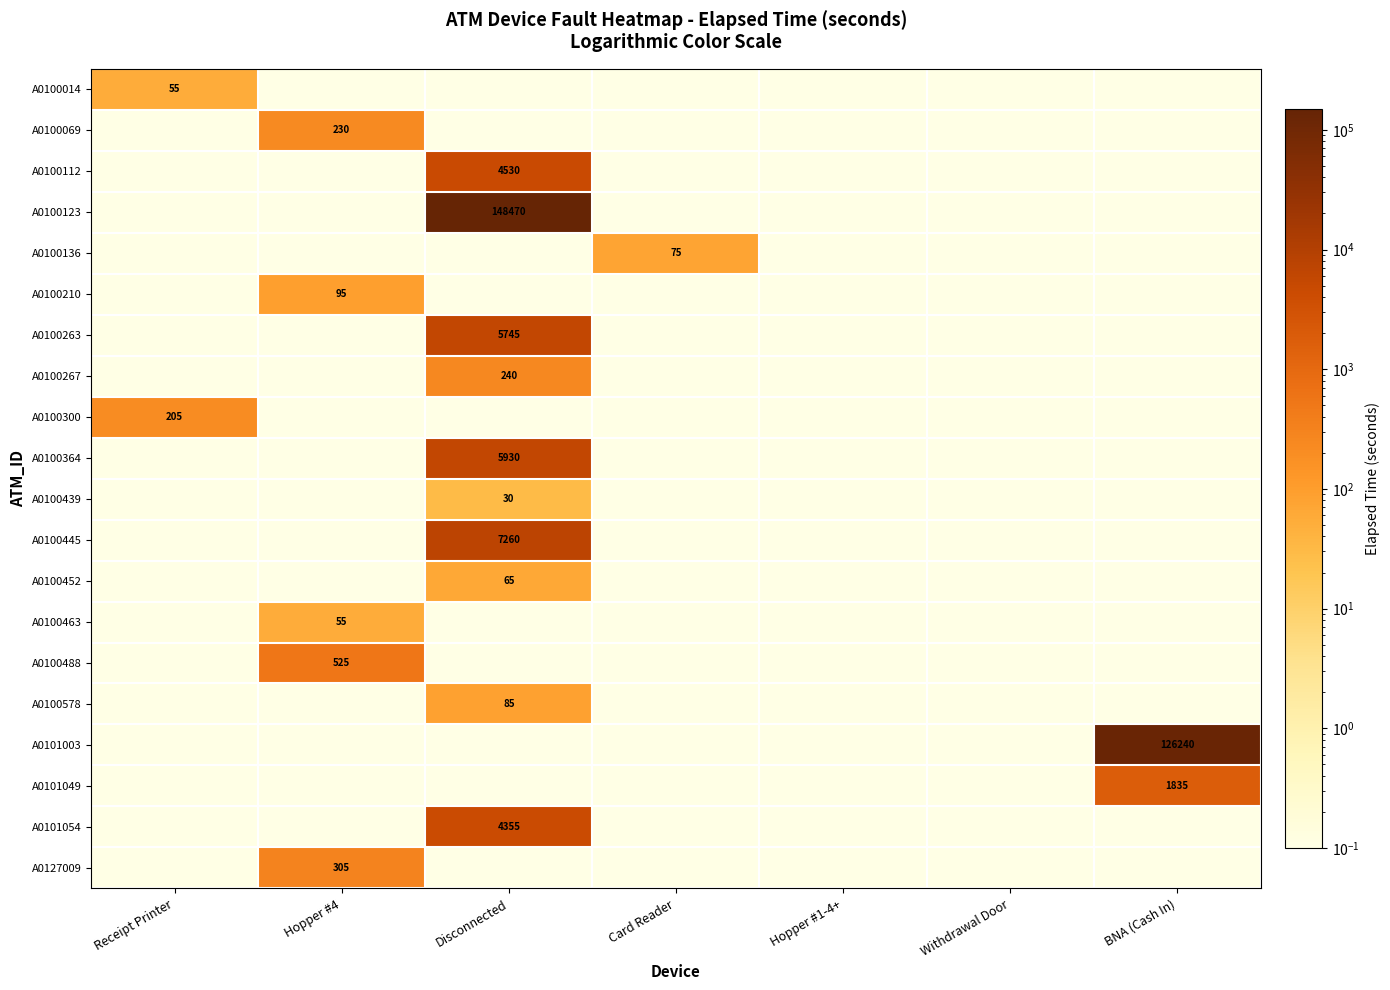

True or false: A0100263 has a value of 3679.1 at Disconnected.

False